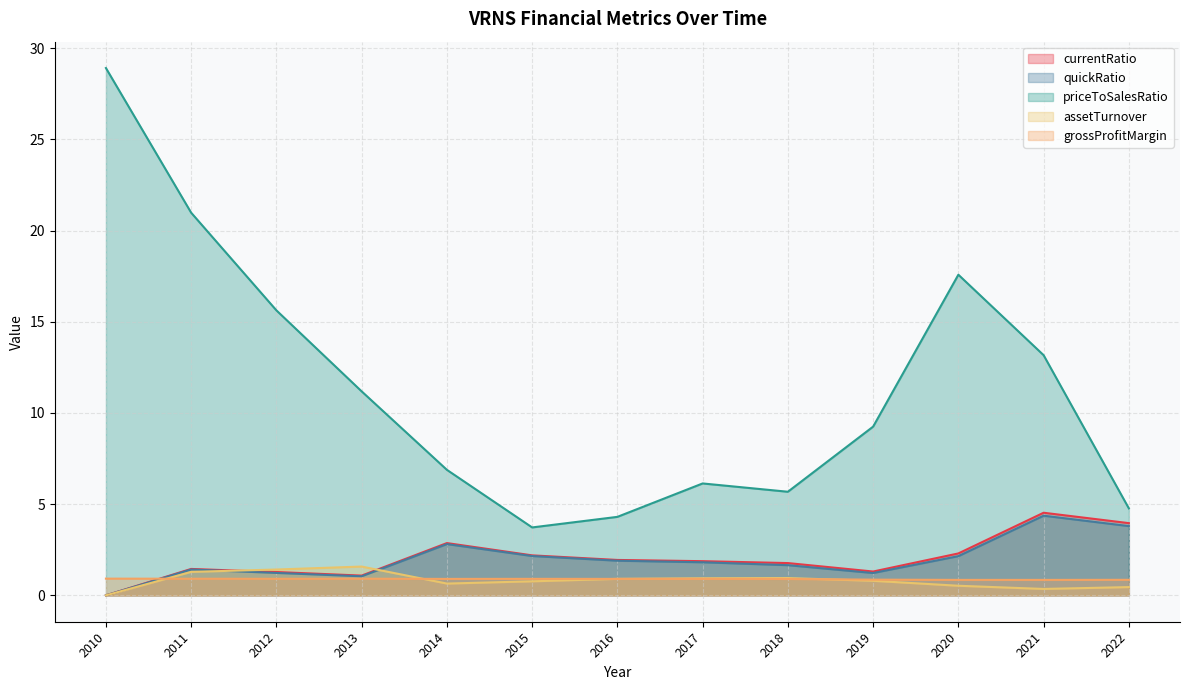

Which series has the largest range (max minus min)?

priceToSalesRatio